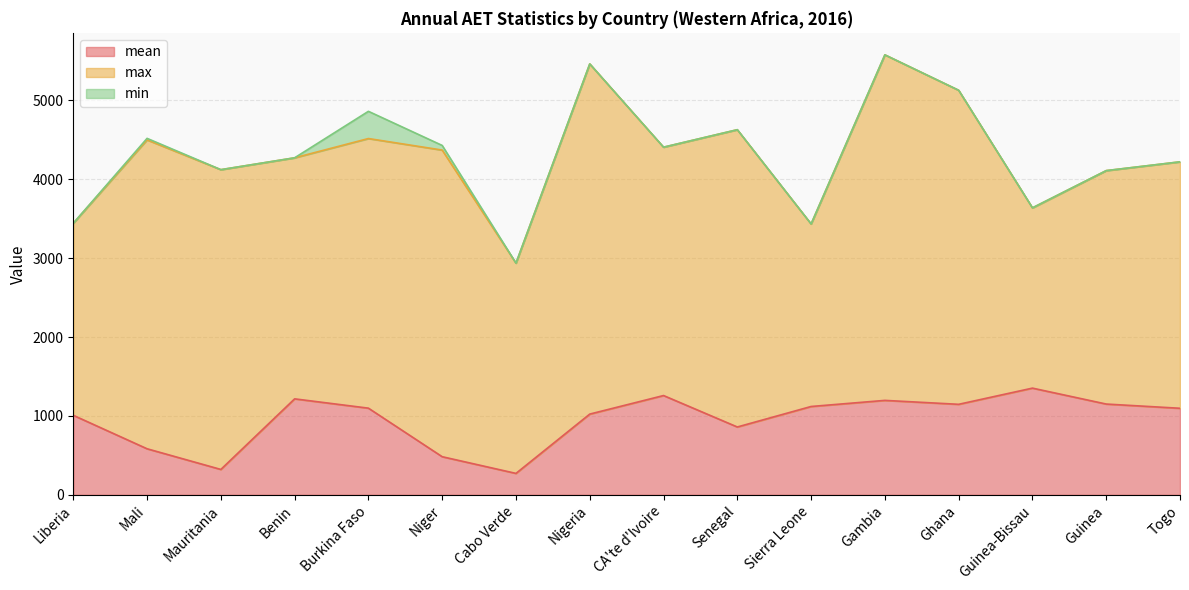

At which label is max closest to 3360?

Burkina Faso